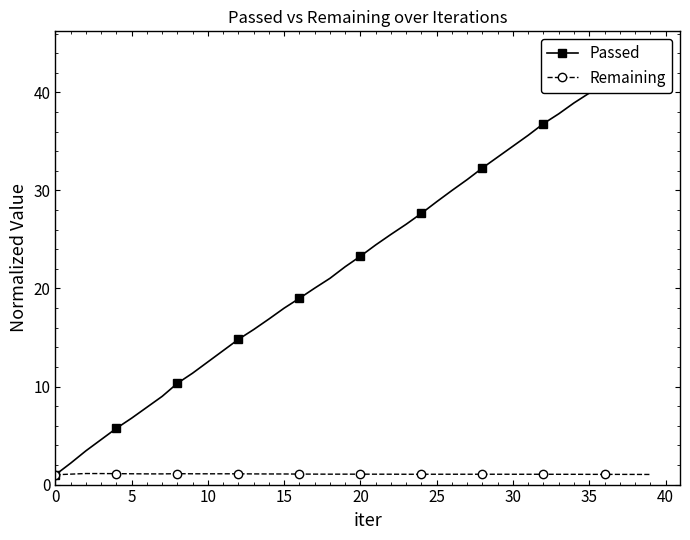

The Remaining series shows 1.0 at 35. True or false?

True